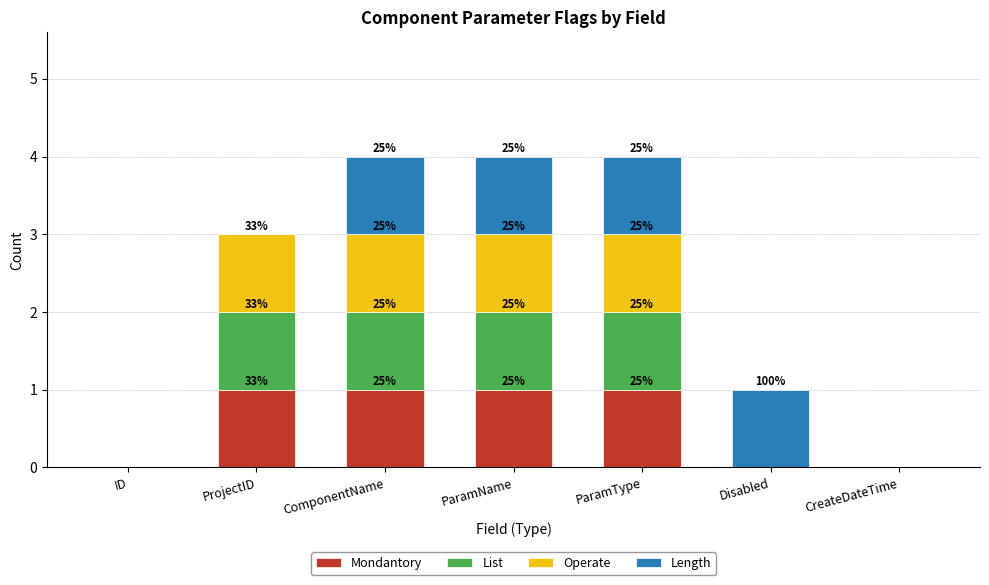

What are all the series names shown in the legend?

Mondantory, List, Operate, Length